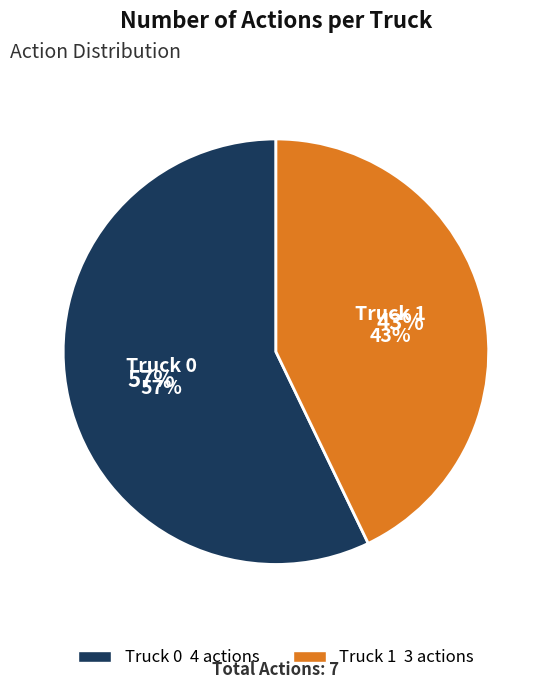

What percentage is the Truck 0 slice, to the nearest percent?

57%